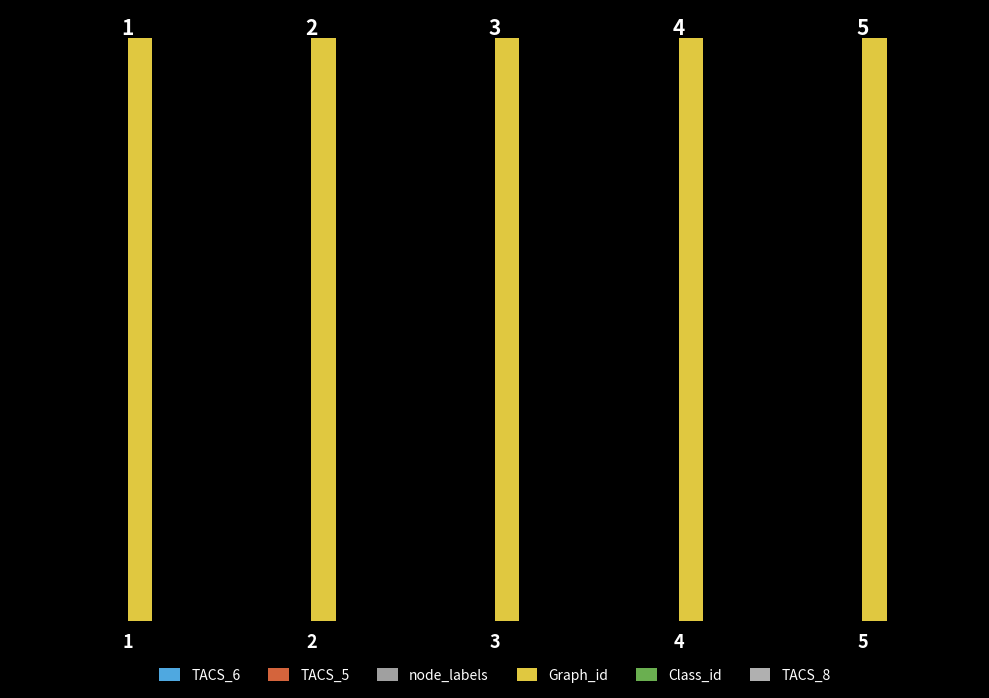

Are the bars grouped side by side (vs. stacked)?

Yes